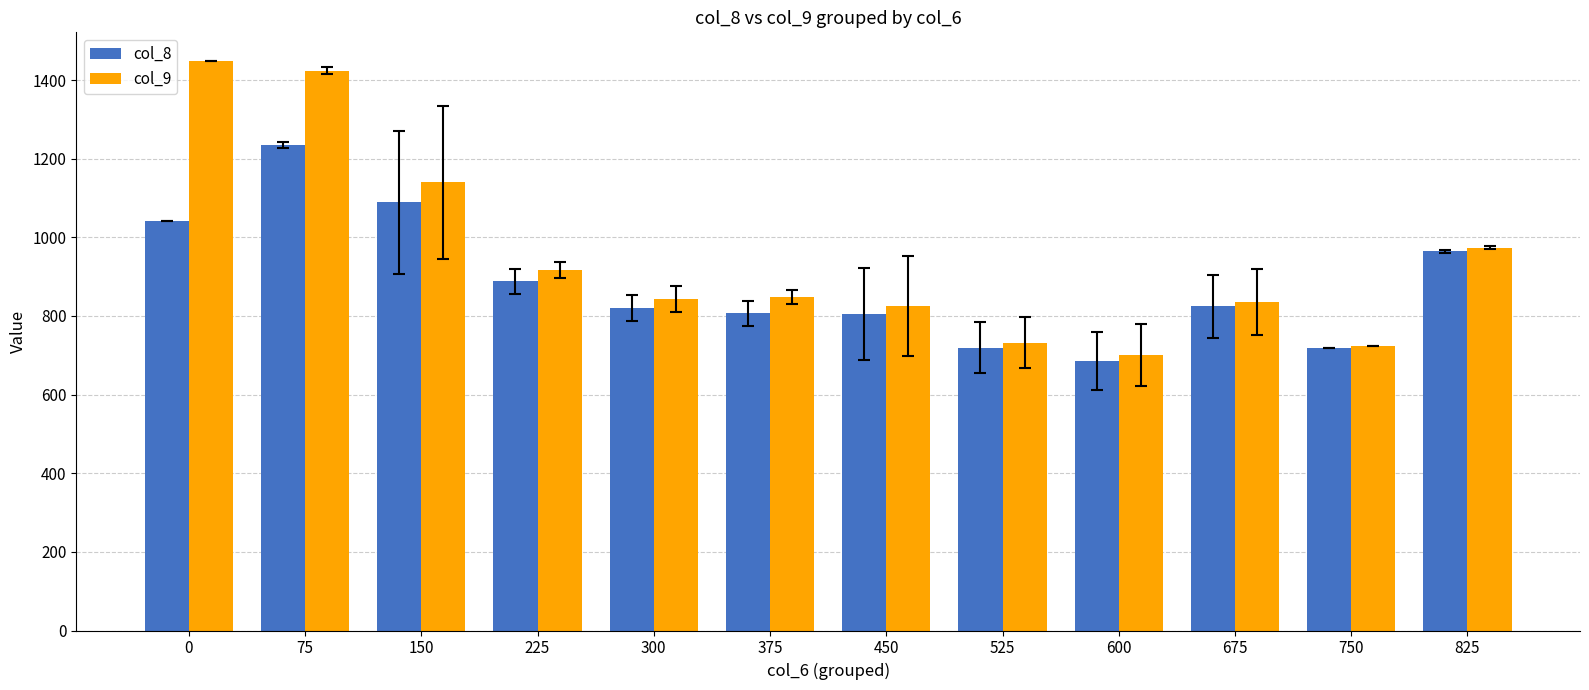

What is the difference between the second highest and second lowest values in the col_8 series?

370.4